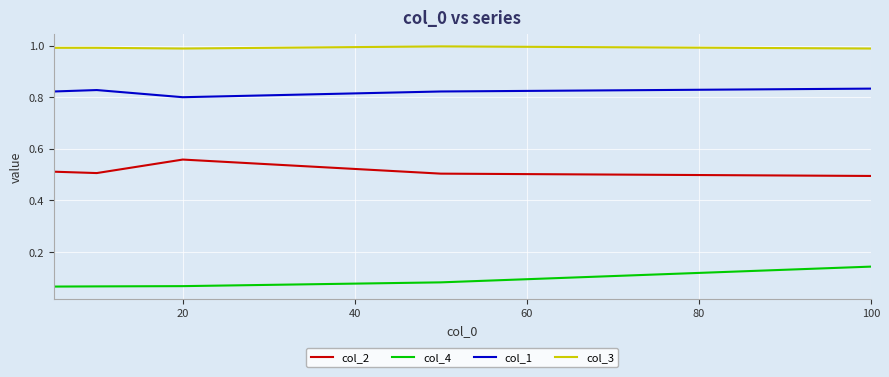

True or false: col_2 and col_4 cross at least once.

False